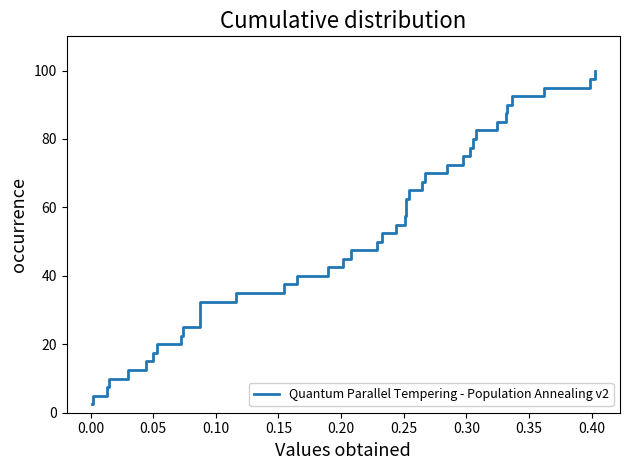

What is the difference between the maximum and minimum values?

97.5